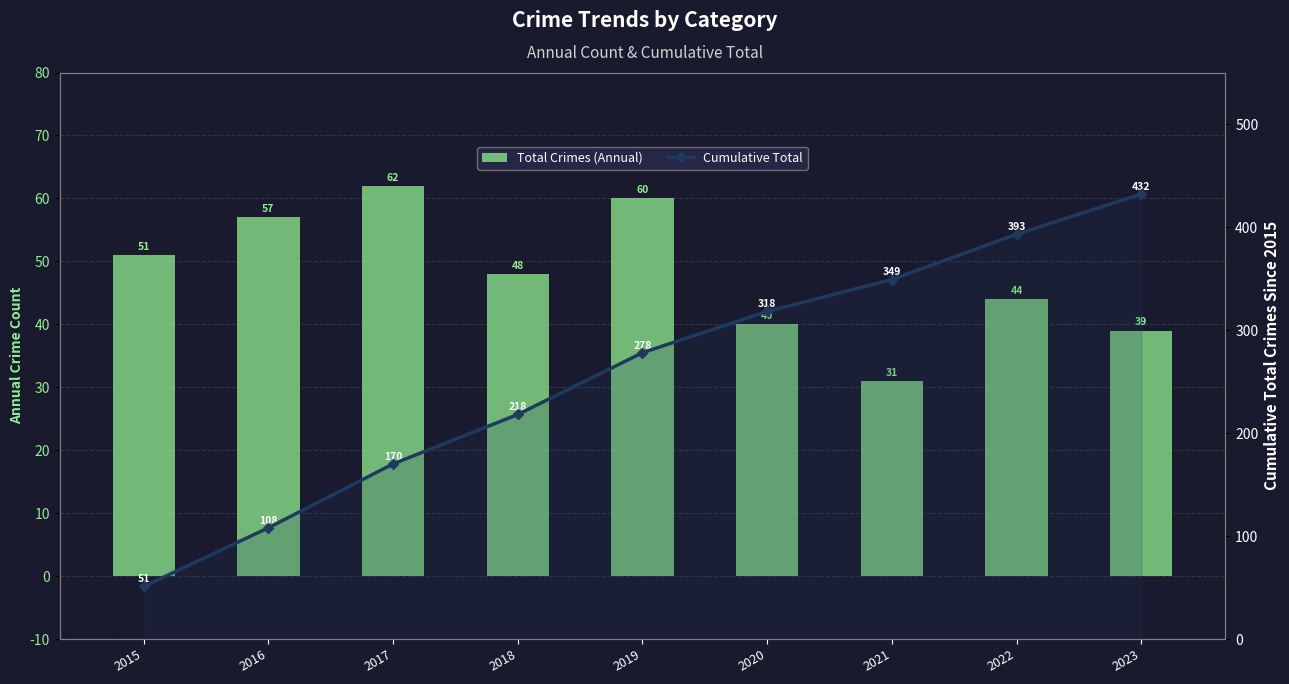

What is the approximate value of Total Crimes (Annual) at 2018, to the nearest 5?

50